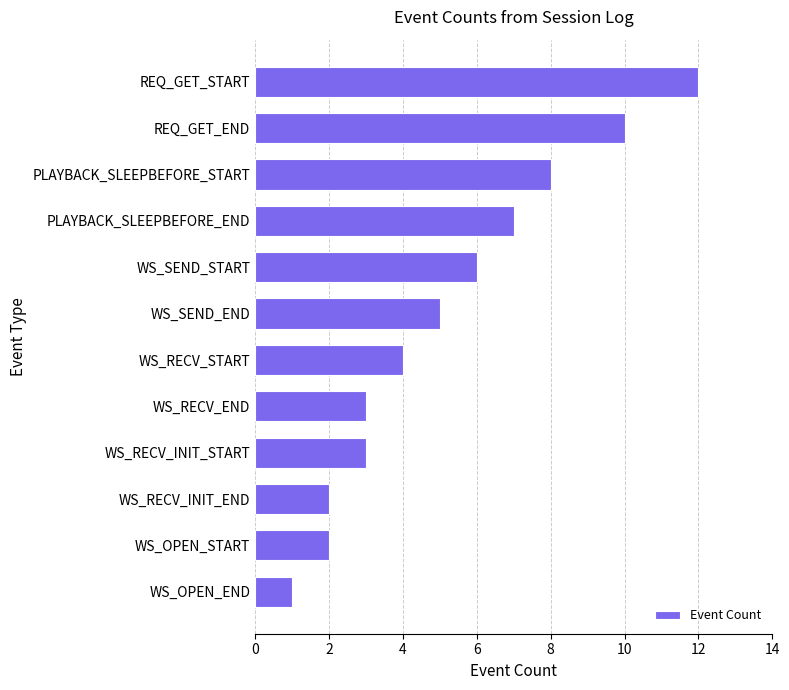

Approximately how many times larger is the value at WS_RECV_START compared to WS_SEND_END?

0.8